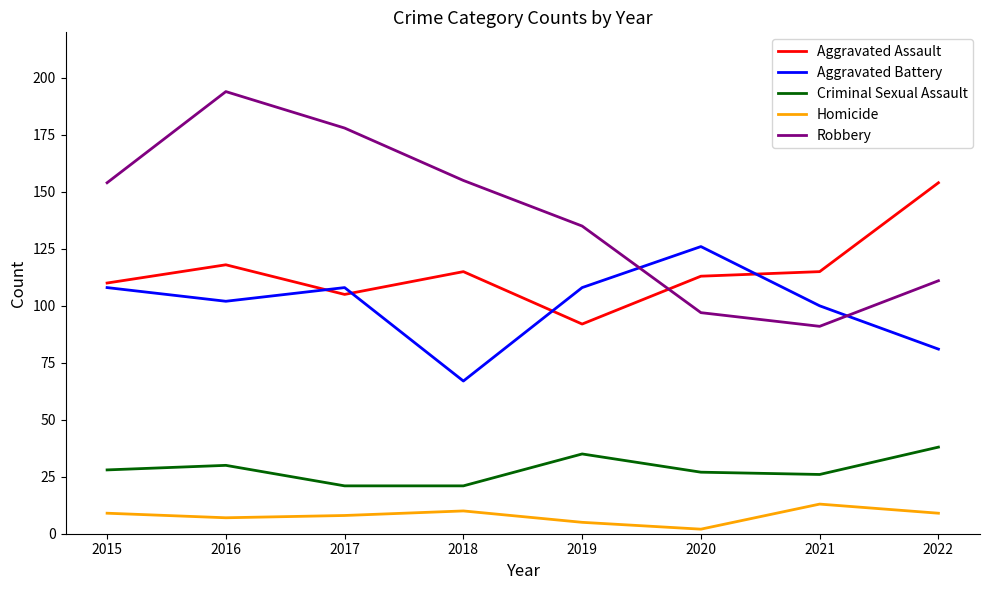

List the series in order of their peak value, lowest first.

Homicide, Criminal Sexual Assault, Aggravated Battery, Aggravated Assault, Robbery